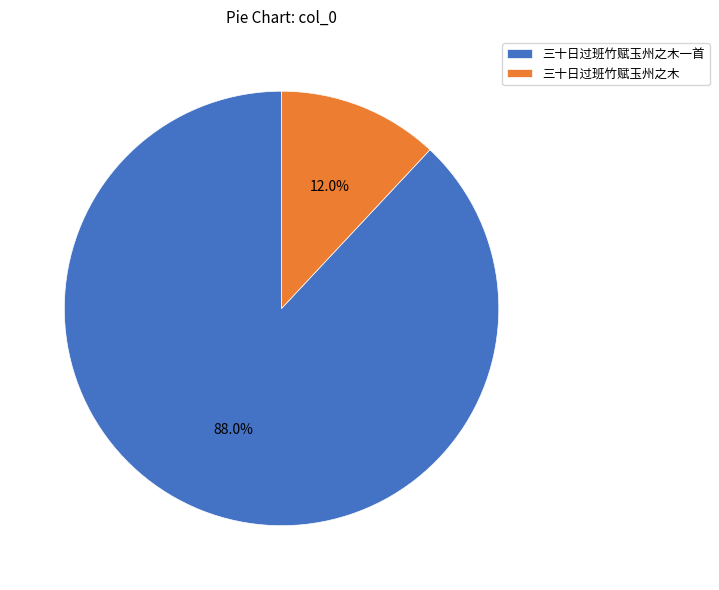

To the nearest percent, what portion does 三十日过班竹赋玉州之木一首 represent?

88%